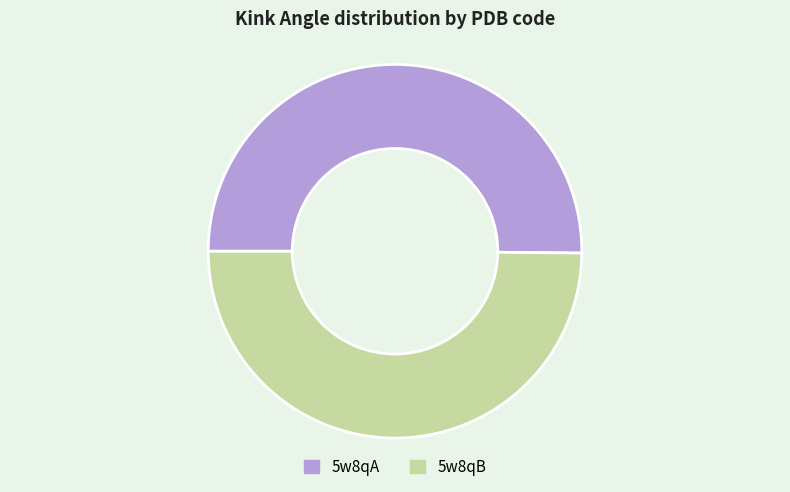

What is the ratio of the value at 5w8qA to the value at 5w8qB?

1.0